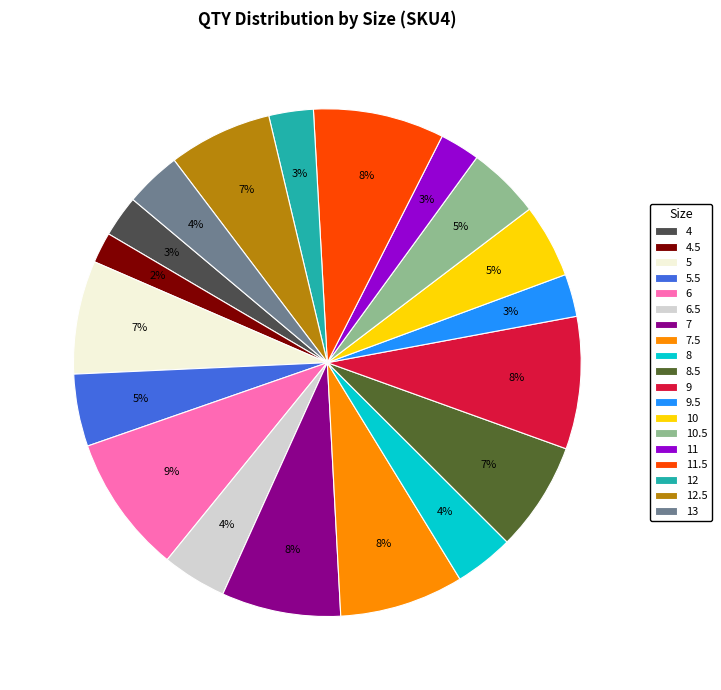

Is the sum of 7.5 and 11.5 greater than half?

No